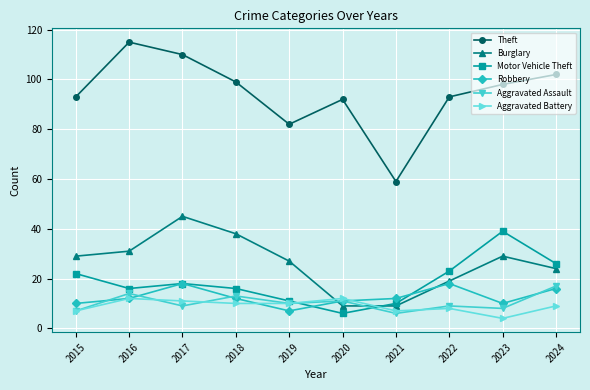

How many data points does each series have?

10